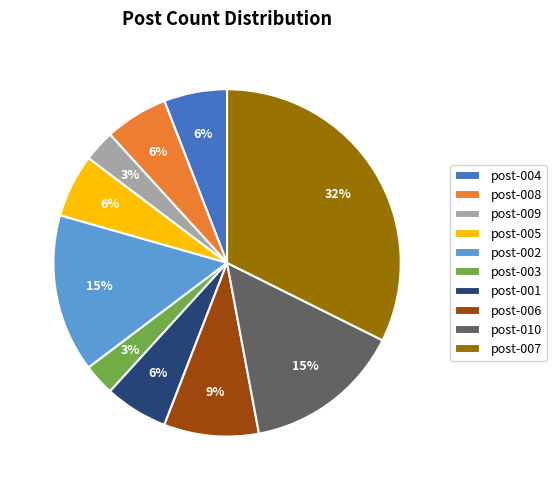

The post-004 slice represents 1% of the pie. True or false?

False